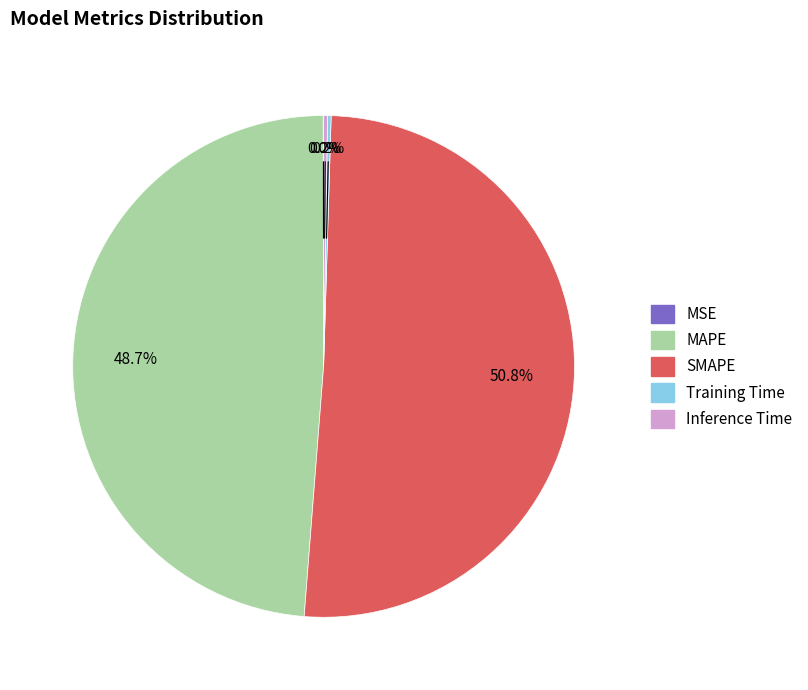

Which category has the biggest portion of the pie?

SMAPE